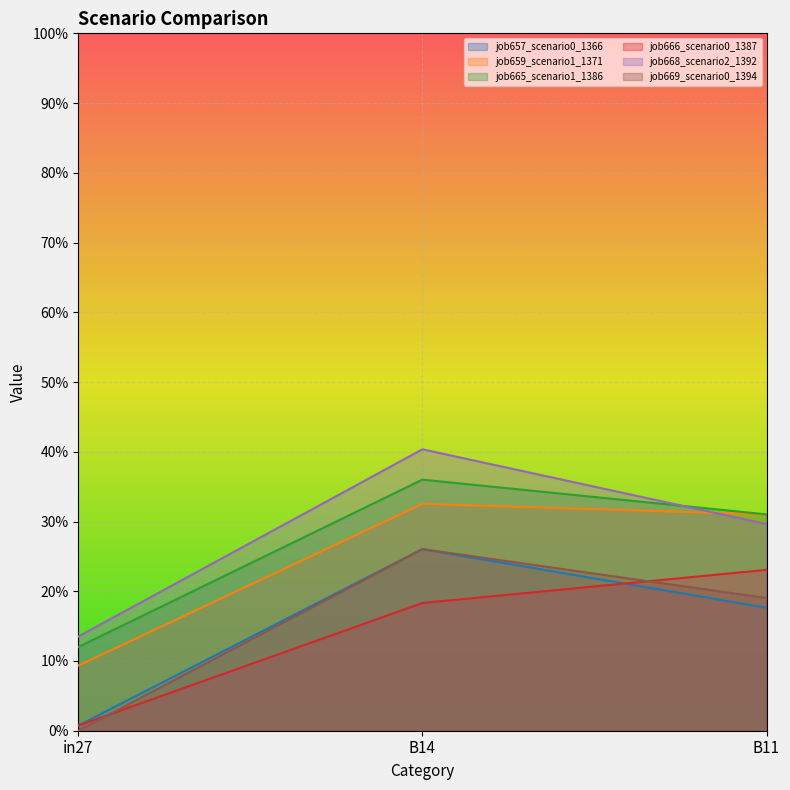

Between in27 and B11, which series saw the biggest shift?

job666_scenario0_1387